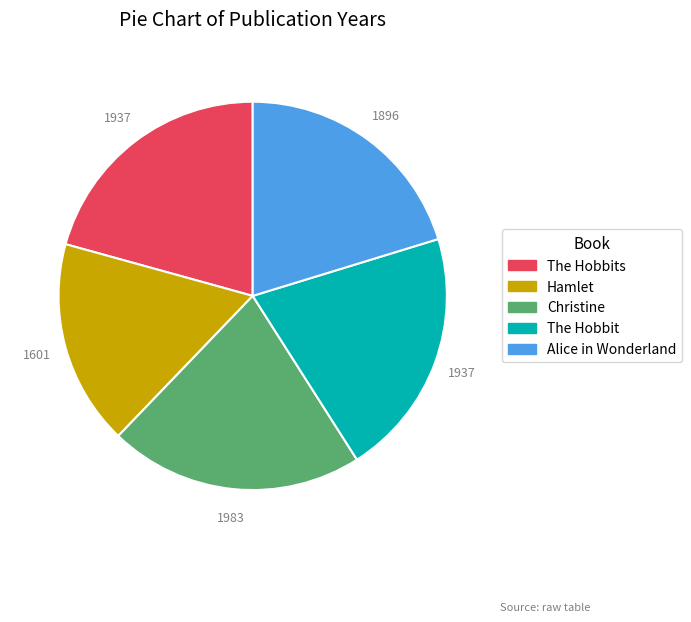

How many segments does this pie chart have?

5